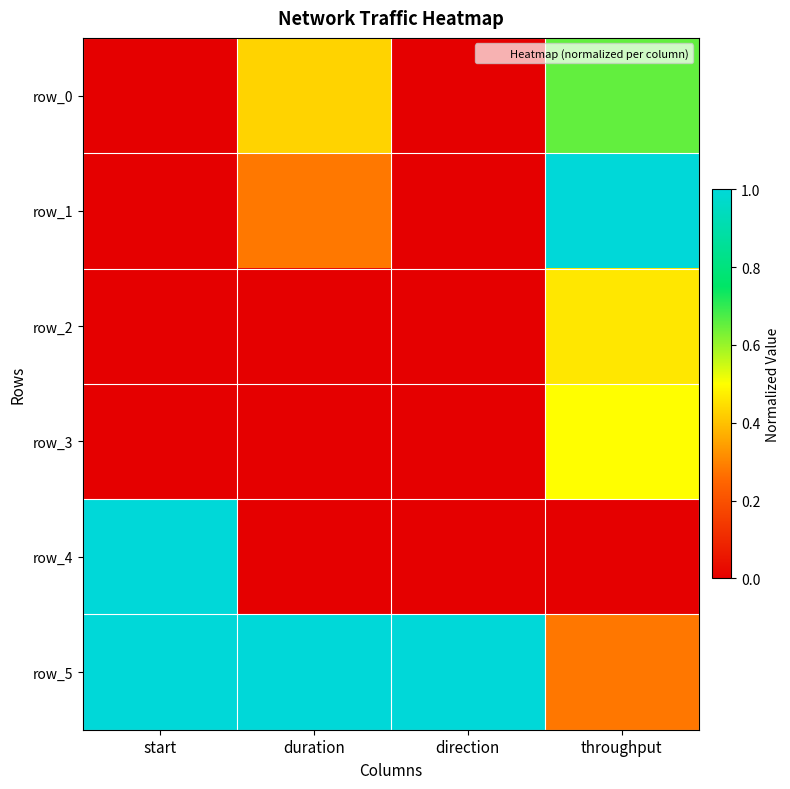

At how many categories does at least one series exceed 0?

4